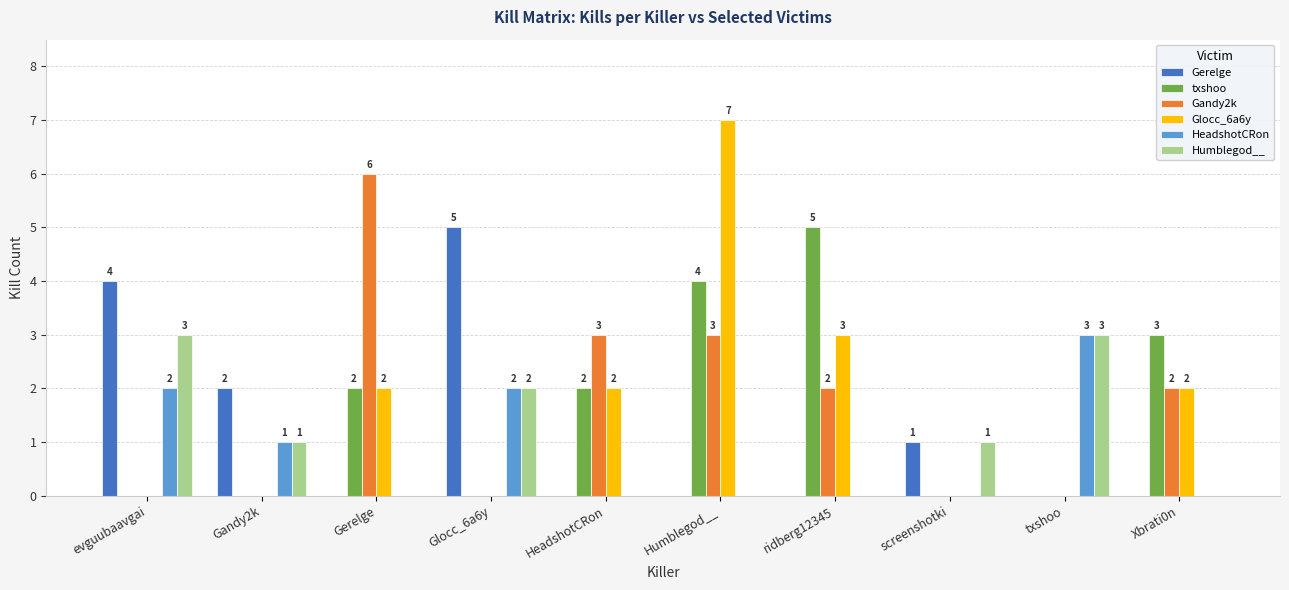

What is the sum of all Humblegod__ values?

10